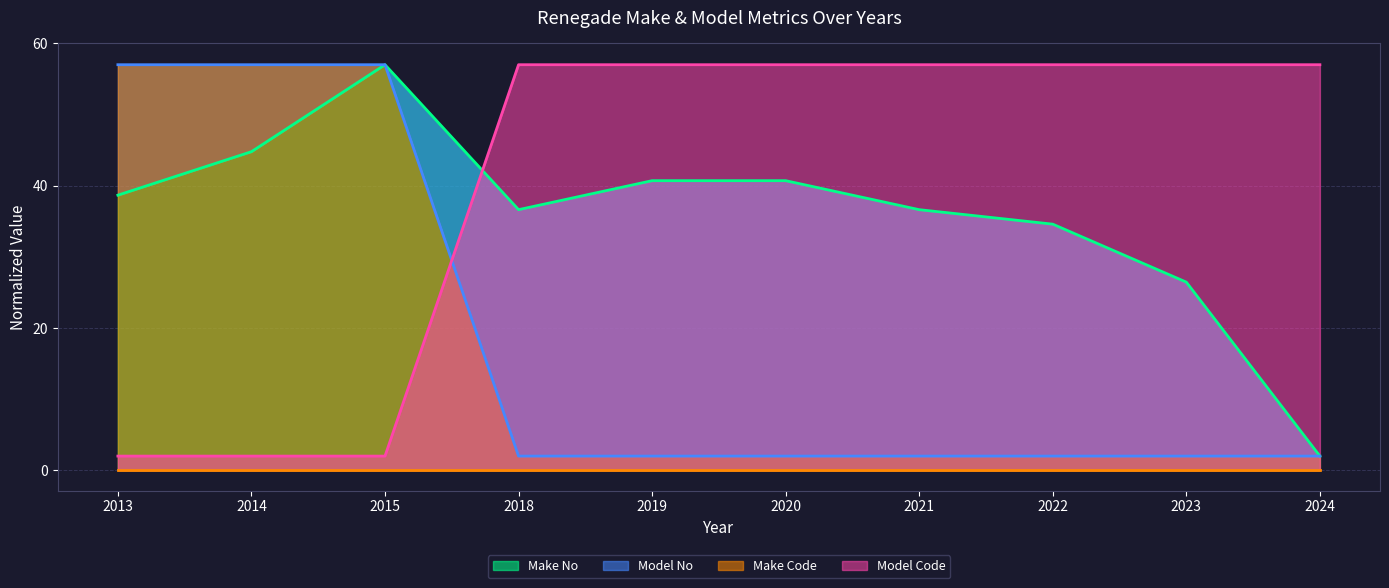

Which has a higher value, 2019 or 2018?

2019